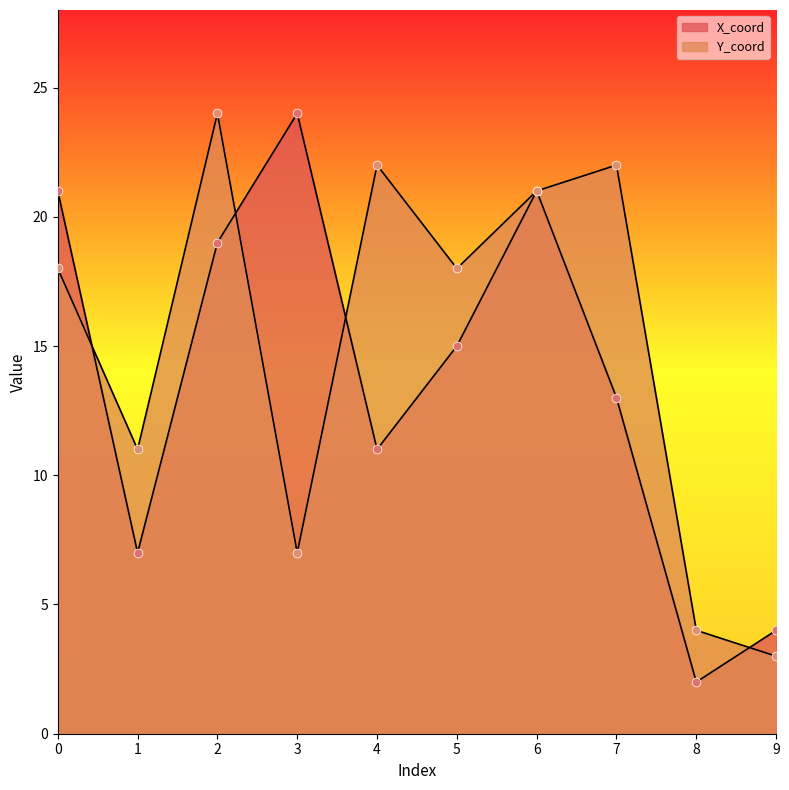

Which series has the widest spread of Y values?

X_coord